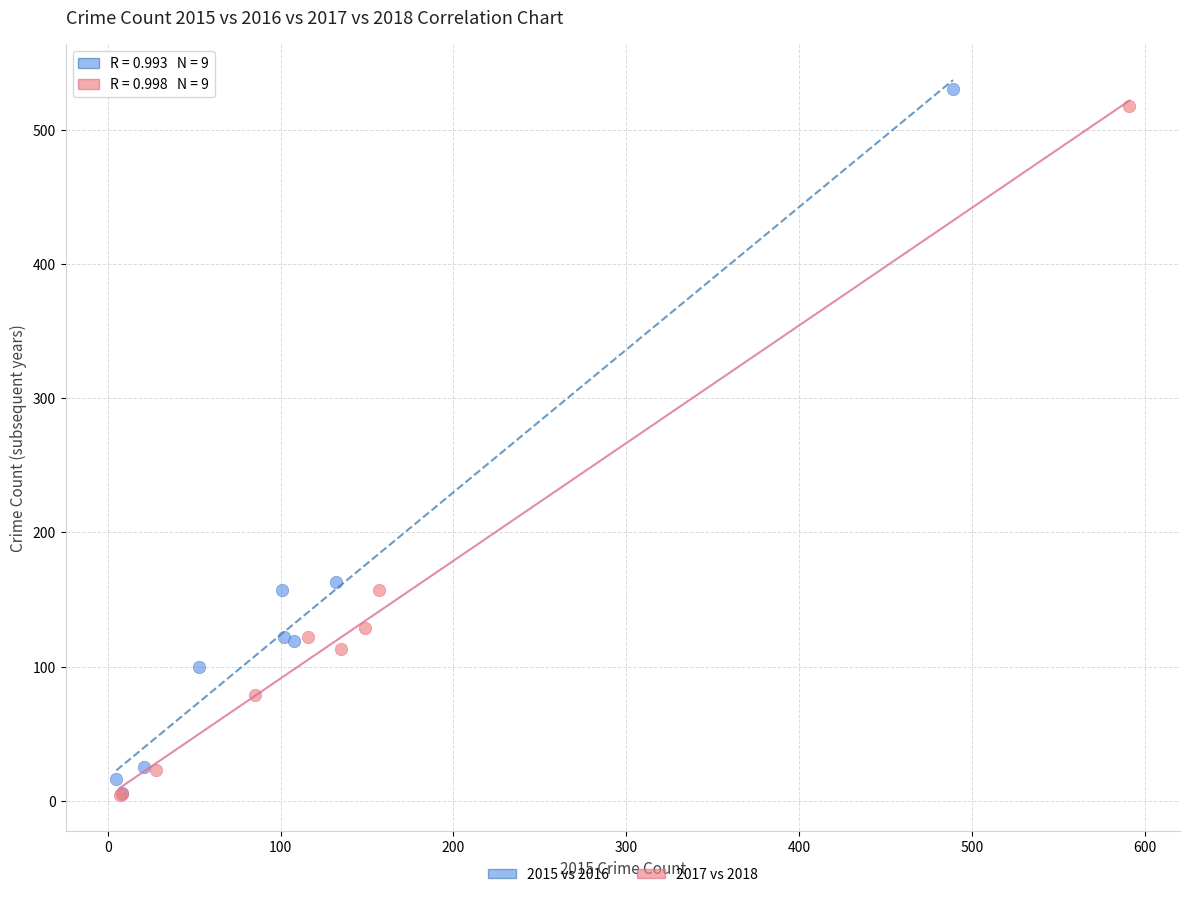

Which series has the largest Y range (max minus min)?

2015 vs 2016